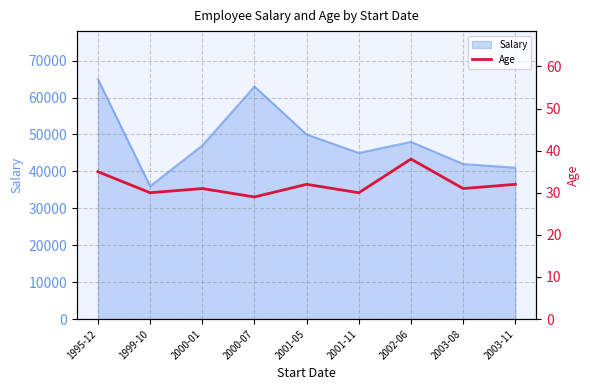

Rank the categories by value from lowest to highest.

2000-07, 1999-10, 2001-11, 2000-01, 2003-08, 2001-05, 2003-11, 1995-12, 2002-06